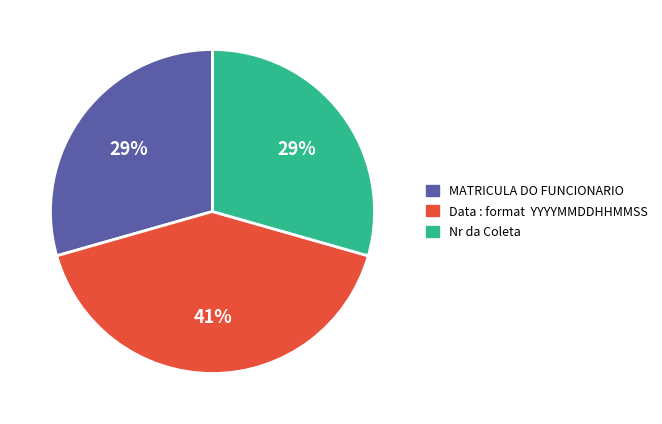

Combined, do MATRICULA DO FUNCIONARIO and Nr da Coleta account for over 50%?

Yes